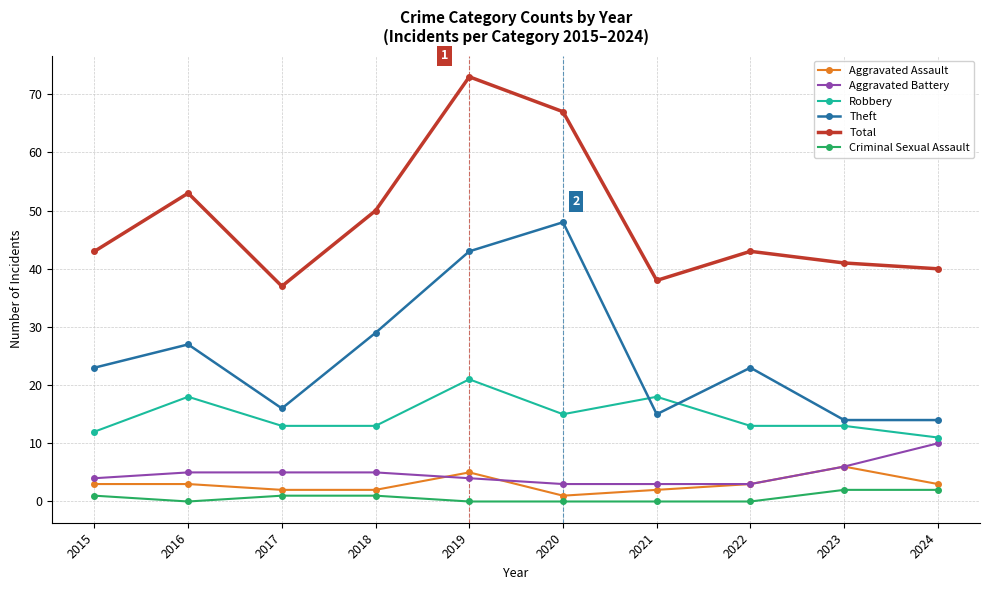

Reading left to right, list all the values displayed in this chart.

Aggravated Assault: 2015=3	2016=3	2017=2	2018=2	2019=5	2020=1	2021=2	2022=3	2023=6	2024=3
Aggravated Battery: 2015=4	2016=5	2017=5	2018=5	2019=4	2020=3	2021=3	2022=3	2023=6	2024=10
Robbery: 2015=12	2016=18	2017=13	2018=13	2019=21	2020=15	2021=18	2022=13	2023=13	2024=11
Theft: 2015=23	2016=27	2017=16	2018=29	2019=43	2020=48	2021=15	2022=23	2023=14	2024=14
Total: 2015=43	2016=53	2017=37	2018=50	2019=73	2020=67	2021=38	2022=43	2023=41	2024=40
Criminal Sexual Assault: 2015=1	2016=0	2017=1	2018=1	2019=0	2020=0	2021=0	2022=0	2023=2	2024=2